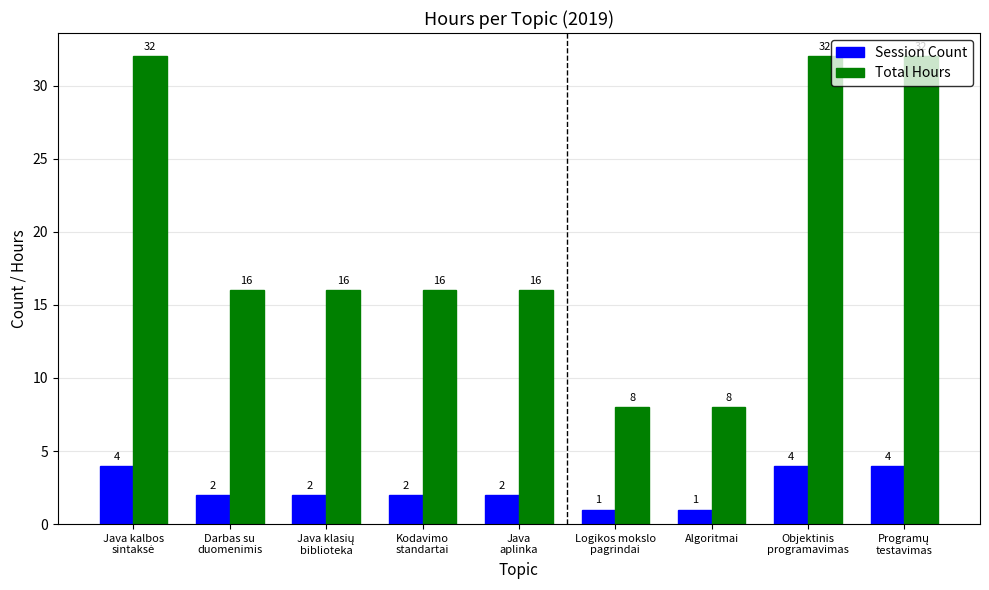

What is the difference between the maximum and minimum values in the Session Count series?

3